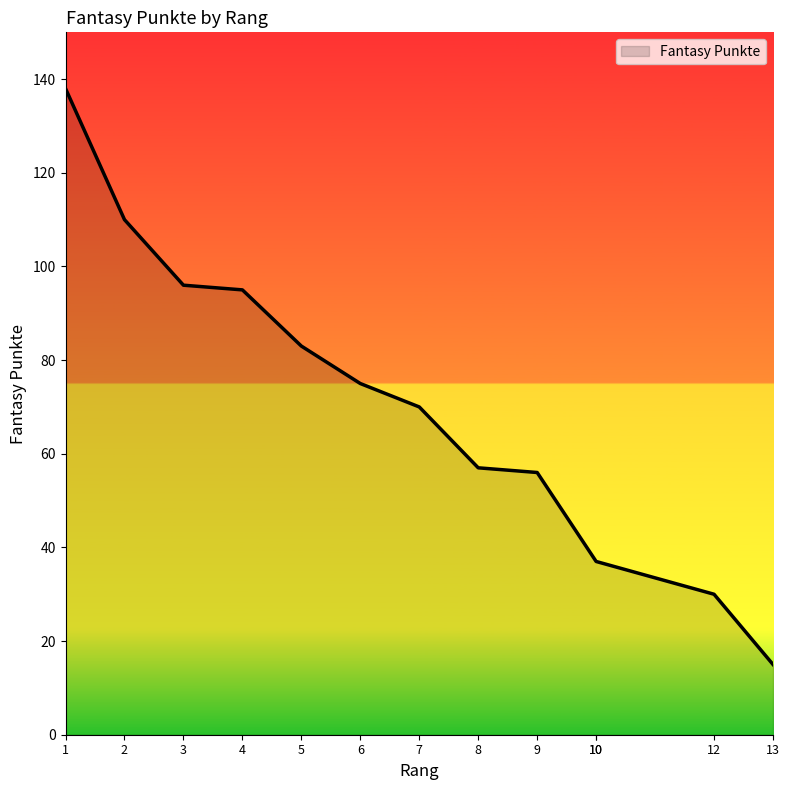

What is the difference between the maximum and minimum values?

123